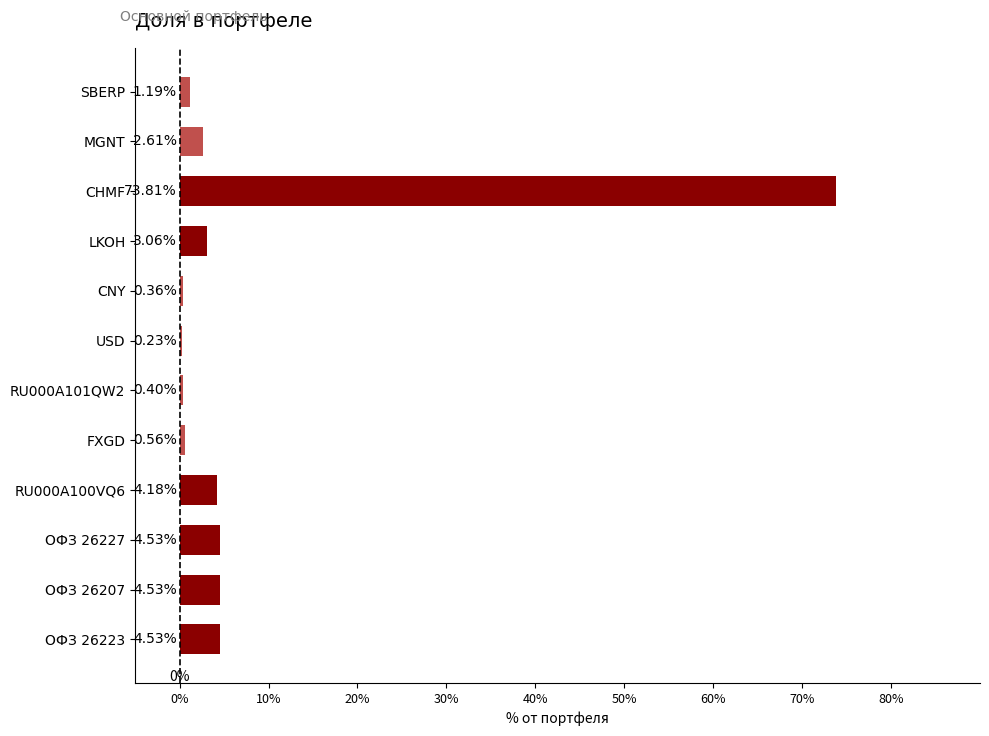

What is the sum of all values?

100.0